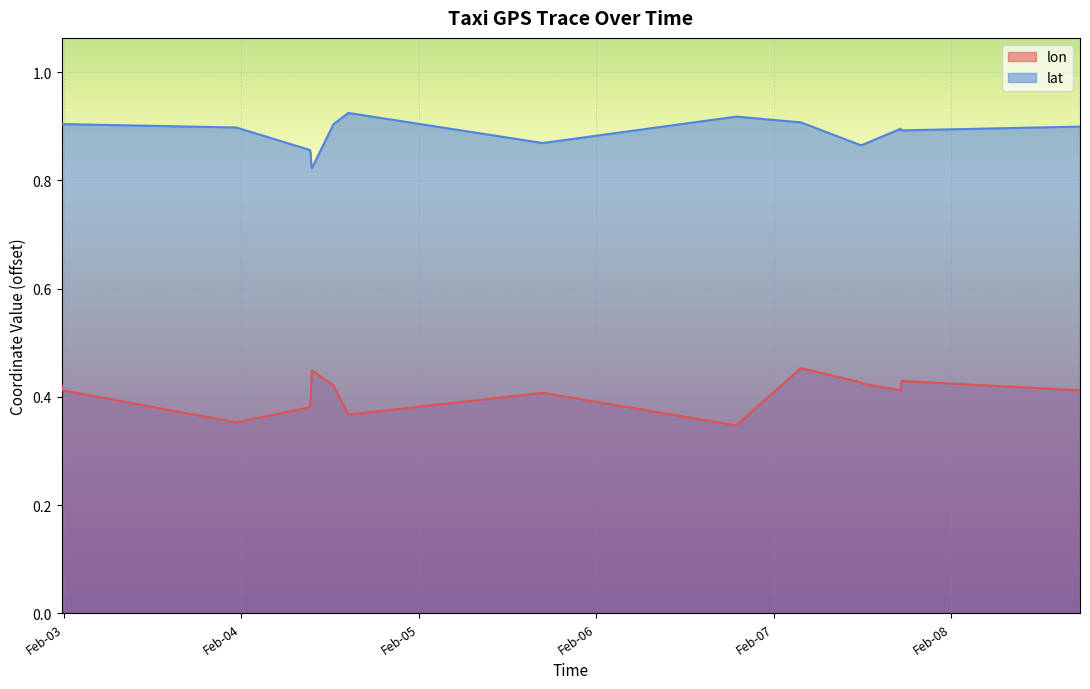

Reading left to right, what are all the values shown in this chart?

lon: 0.4	0.4	0.4	0.4	0.4	0.4	0.4	0.4	0.4	0.4	0.4	0.3	0.5	0.4	0.4	0.4	0.4	0.4	0.4
lat: 0.9	0.9	0.9	0.9	0.9	0.9	0.8	0.8	0.9	0.9	0.9	0.9	0.9	0.9	0.9	0.9	0.9	0.9	0.9